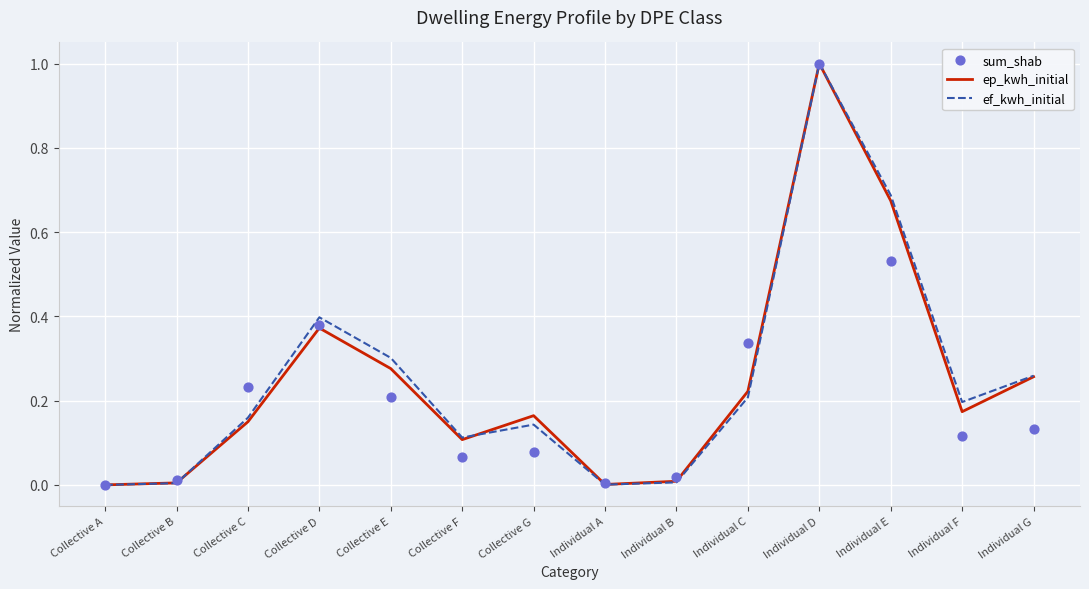

Is the value of sum_shab at Individual C greater than the value of ep_kwh_initial at Collective B?

Yes